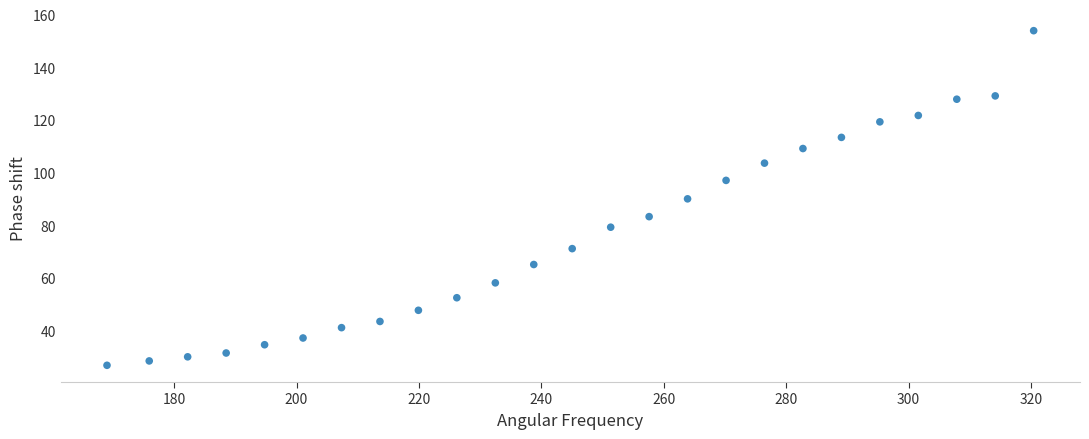

What is the range of X values (max minus min)?

151.4